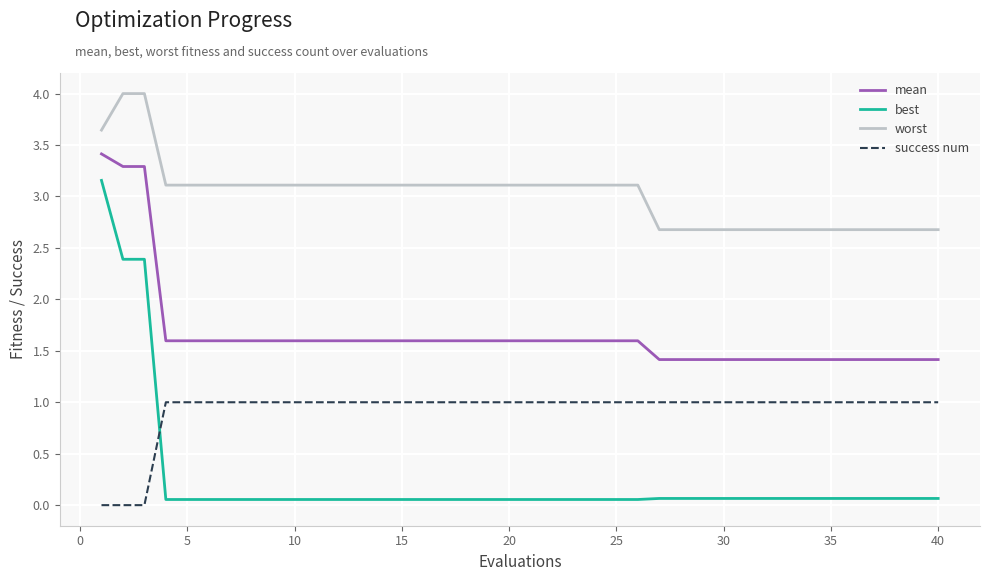

What is the difference between the maximum and minimum values in the success num series?

1.0